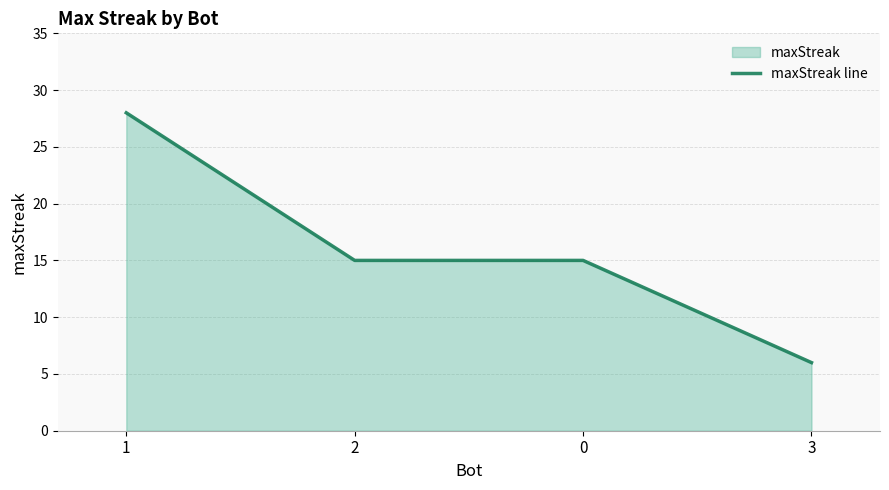

Which category has the highest value across all series?

1